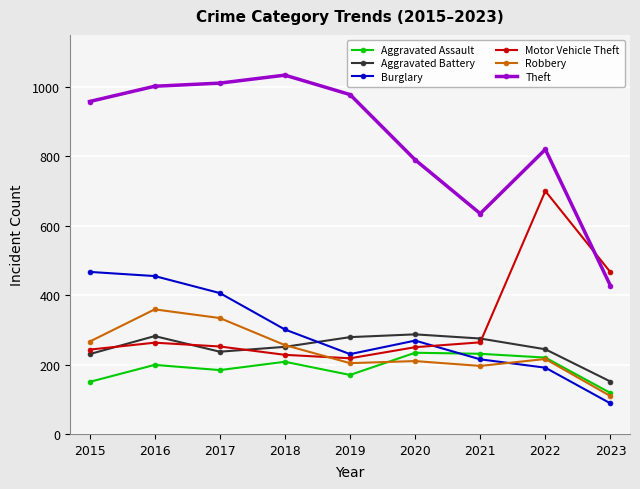

Rank the series by their maximum value, from highest to lowest.

Theft, Motor Vehicle Theft, Burglary, Robbery, Aggravated Battery, Aggravated Assault